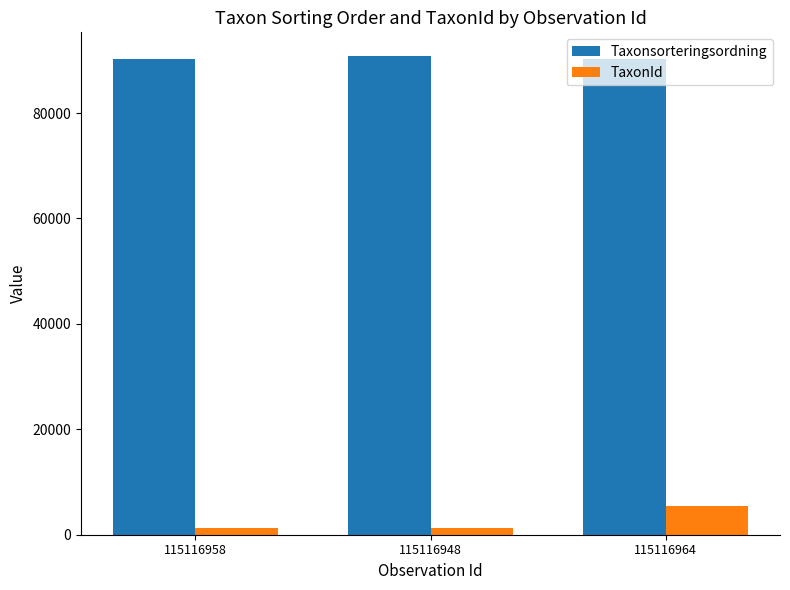

What is the spread (max minus min) of values at 115116958?

89130